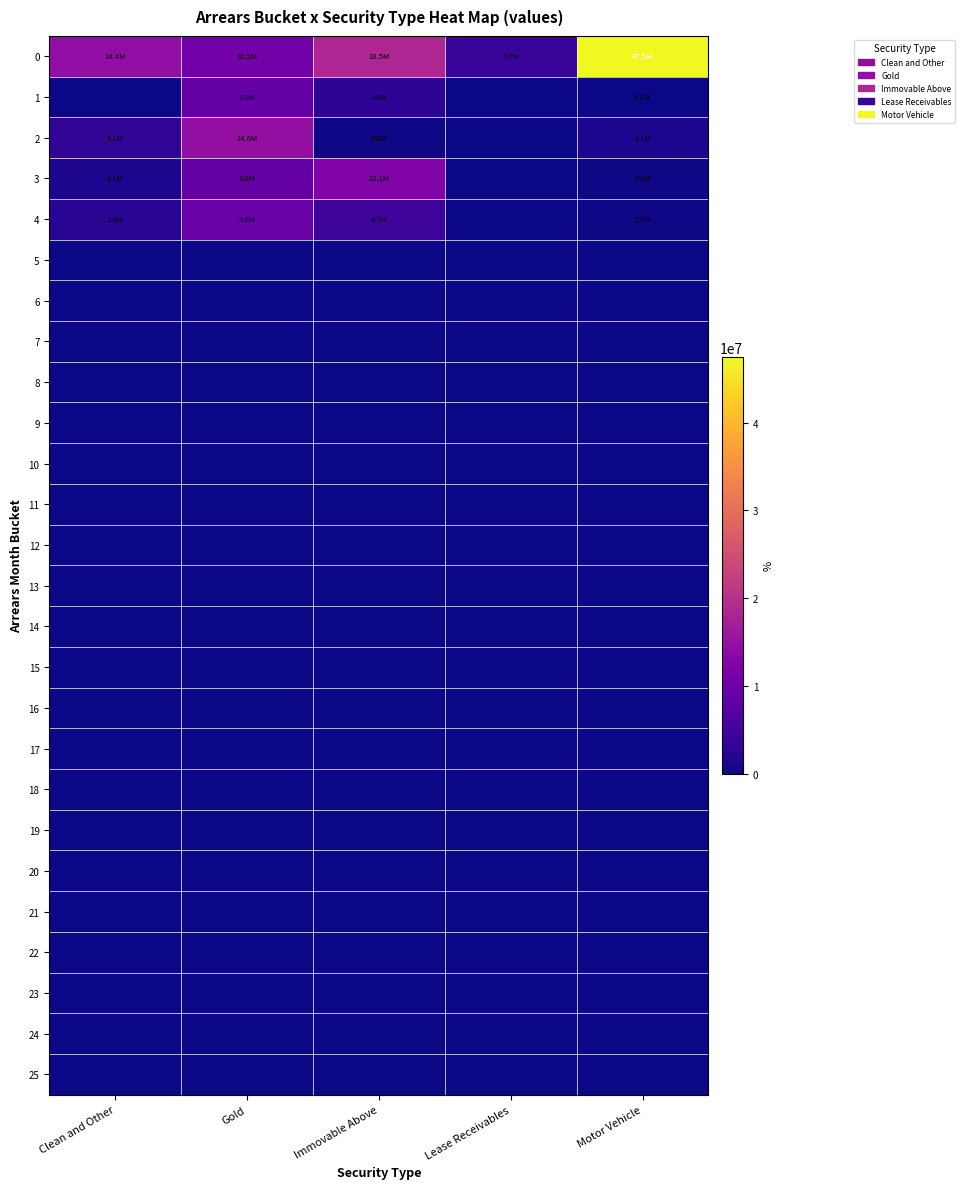

At which category is the sum across all series the highest?

Gold